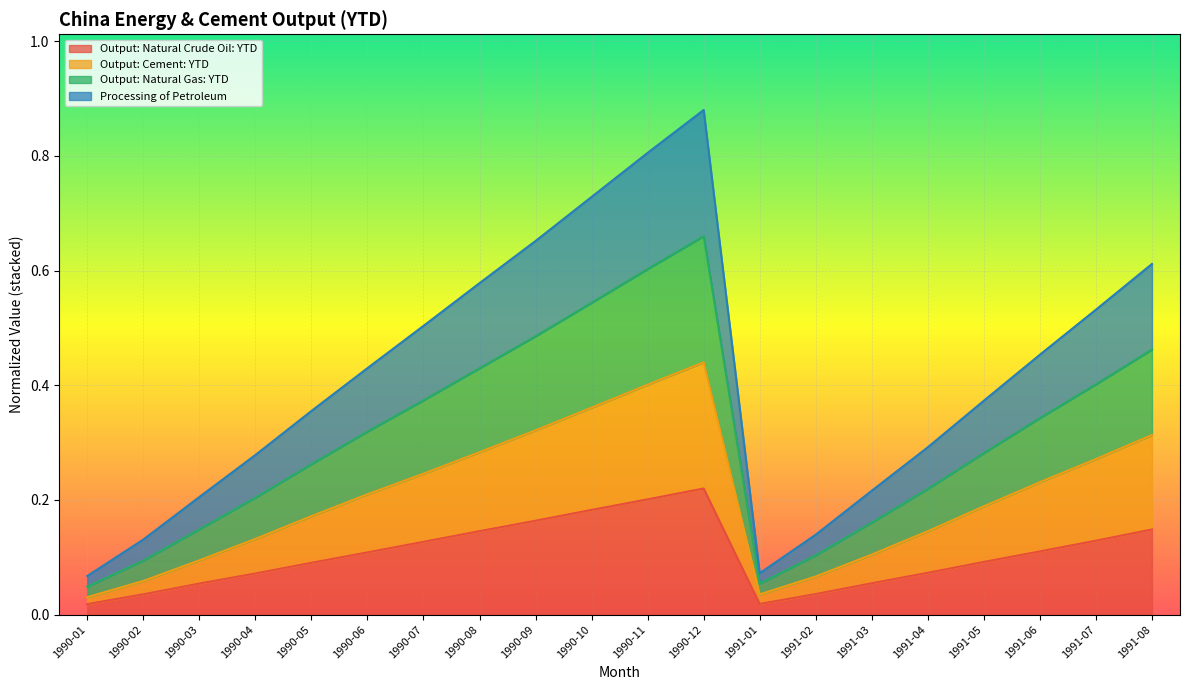

Is it true that Output: Natural Crude Oil: YTD equals 0.2 at 1990-11?

True